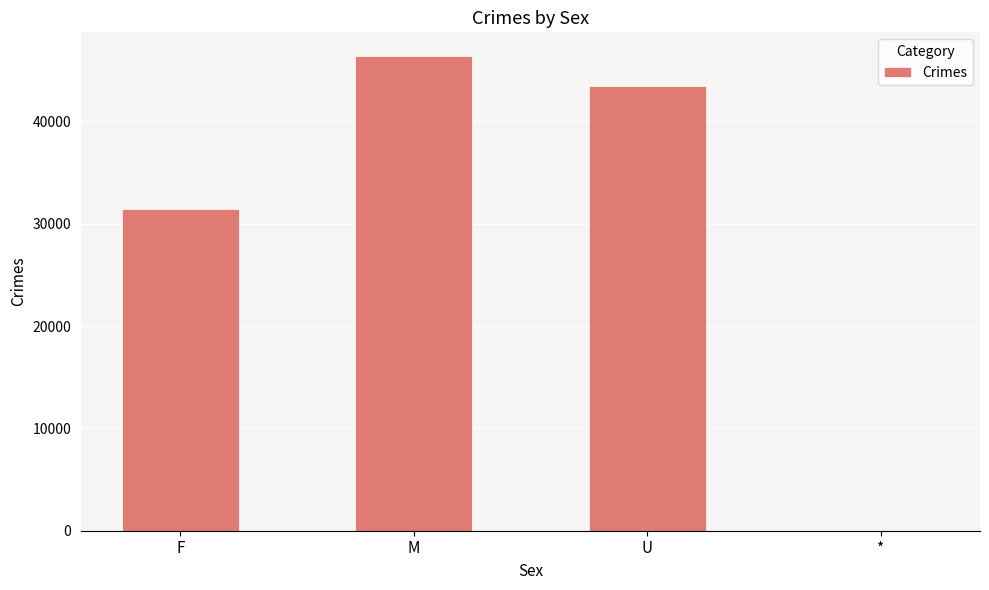

True or false: the data shows 17286 at U.

False